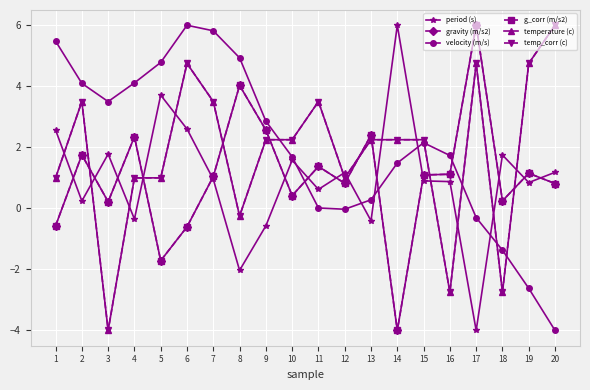

At which label does velocity (m/s) first exceed 2?

1